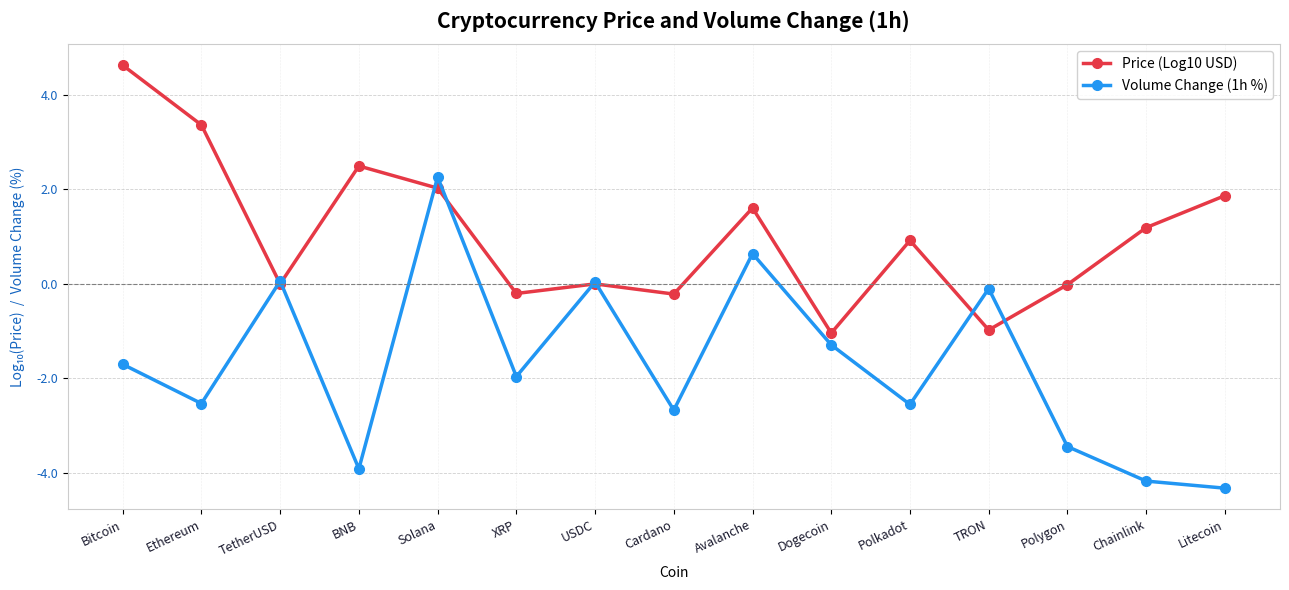

Which series changed the most between Ethereum and Chainlink?

Price (Log10 USD)